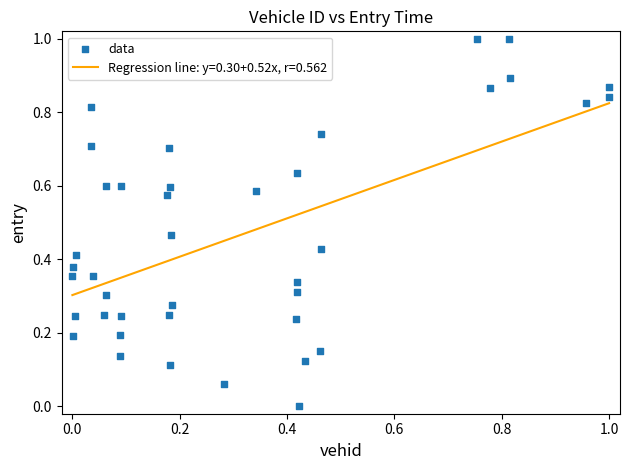

What is the range of X values (max minus min)?

1.0